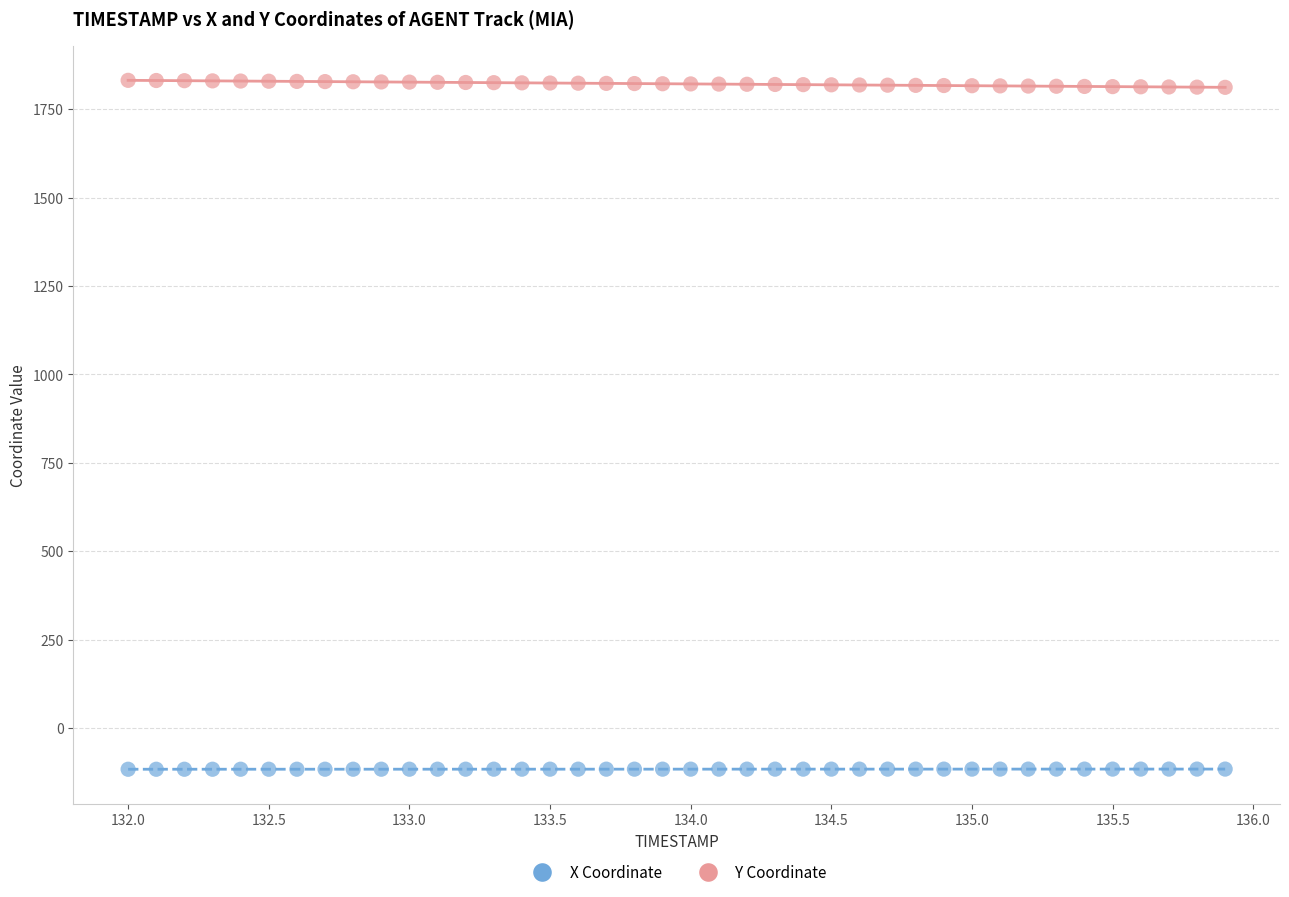

Across all data points, what is the range of X values (max minus min)?

3.9